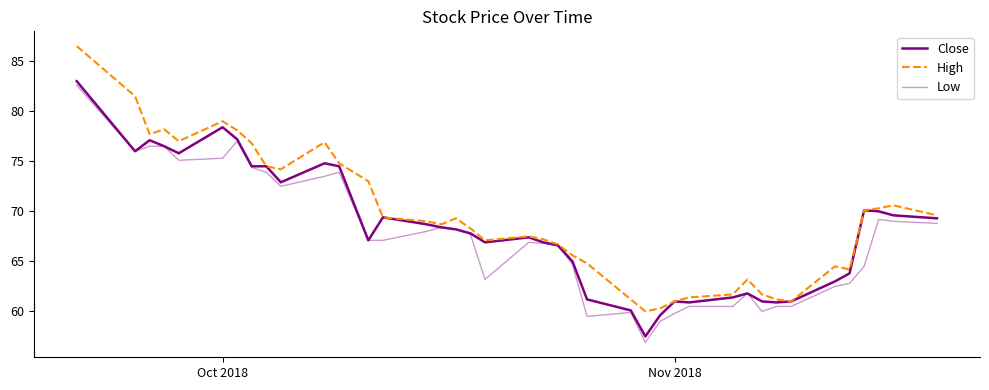

True or false: Low has more than 2 interior local peaks.

True